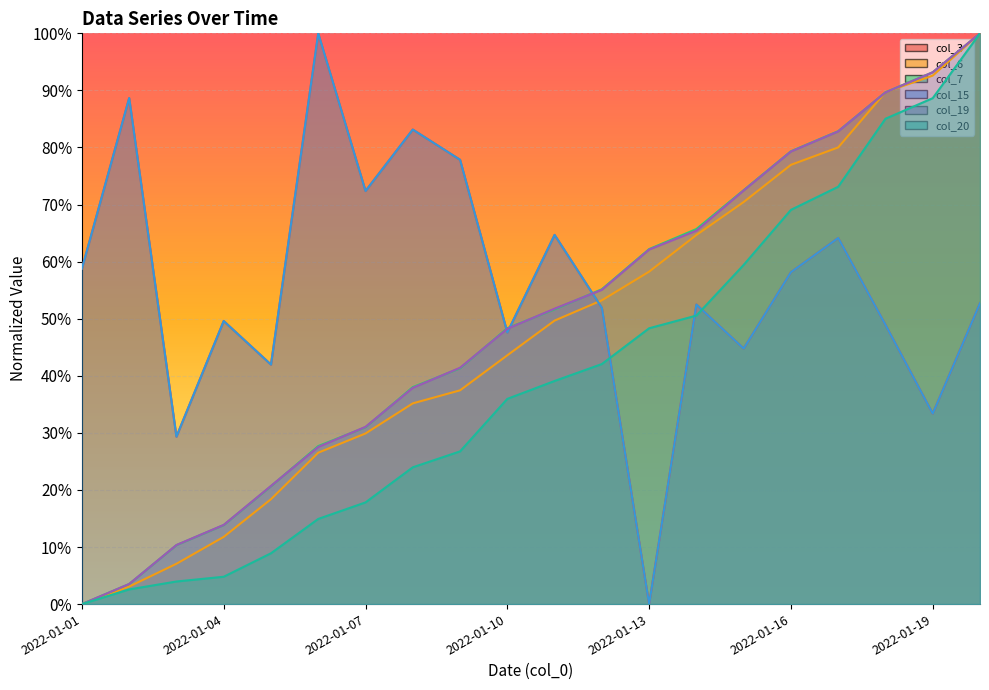

Reading left to right, extract all data points from this chart.

col_3: 0.6	0.9	0.3	0.5	0.4	1.0	0.7	0.8	0.8	0.5	0.6	0.5	0.0	0.5	0.4	0.6	0.6	0.5	0.3	0.5
col_6: 0.0	0.0	0.1	0.1	0.2	0.3	0.3	0.4	0.4	0.4	0.5	0.5	0.6	0.6	0.7	0.8	0.8	0.9	0.9	1.0
col_7: 0.0	0.0	0.1	0.1	0.2	0.3	0.3	0.4	0.4	0.5	0.5	0.6	0.6	0.7	0.7	0.8	0.8	0.9	0.9	1.0
col_15: 0.6	0.9	0.3	0.5	0.4	1.0	0.7	0.8	0.8	0.5	0.6	0.5	0.0	0.5	0.4	0.6	0.6	0.5	0.3	0.5
col_19: 0.0	0.0	0.1	0.1	0.2	0.3	0.3	0.4	0.4	0.5	0.5	0.6	0.6	0.7	0.7	0.8	0.8	0.9	0.9	1.0
col_20: 0.0	0.0	0.0	0.0	0.1	0.1	0.2	0.2	0.3	0.4	0.4	0.4	0.5	0.5	0.6	0.7	0.7	0.9	0.9	1.0